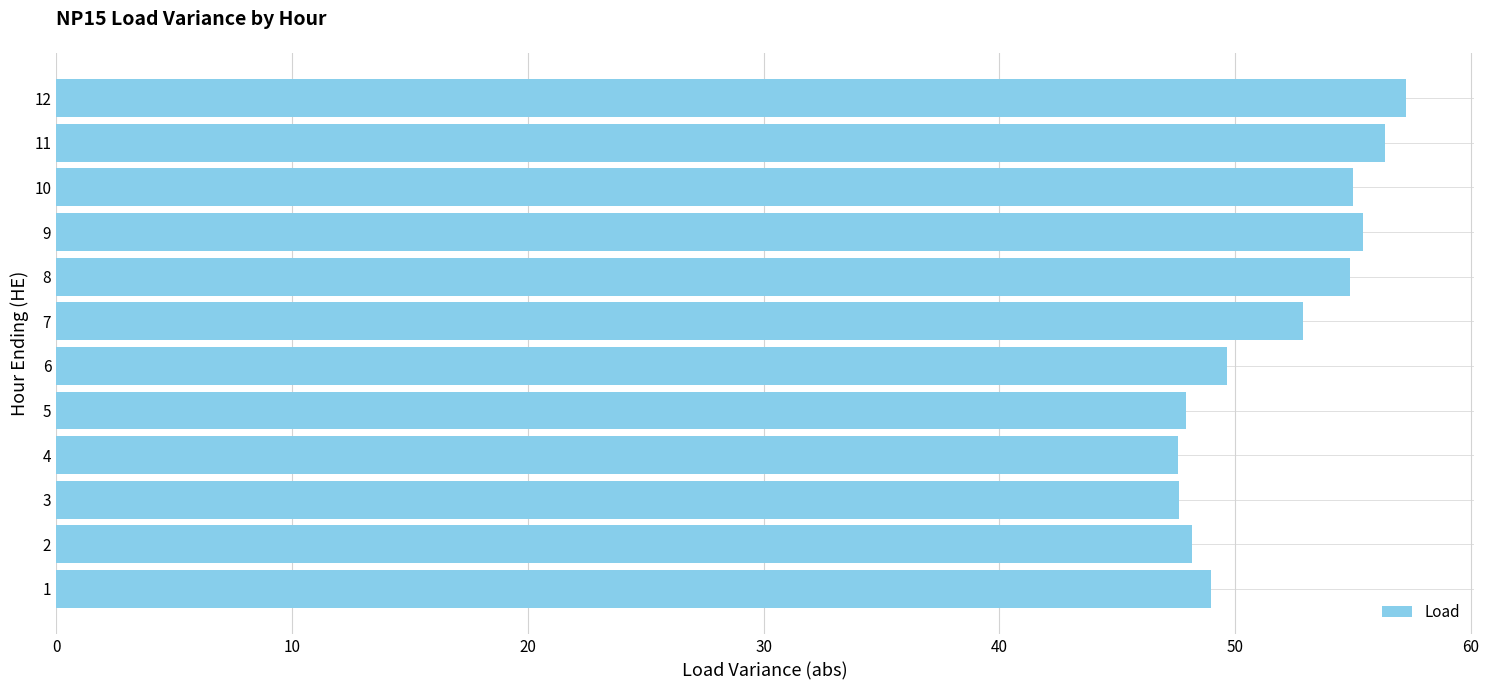

The value at 11 is 56.4. True or false?

True